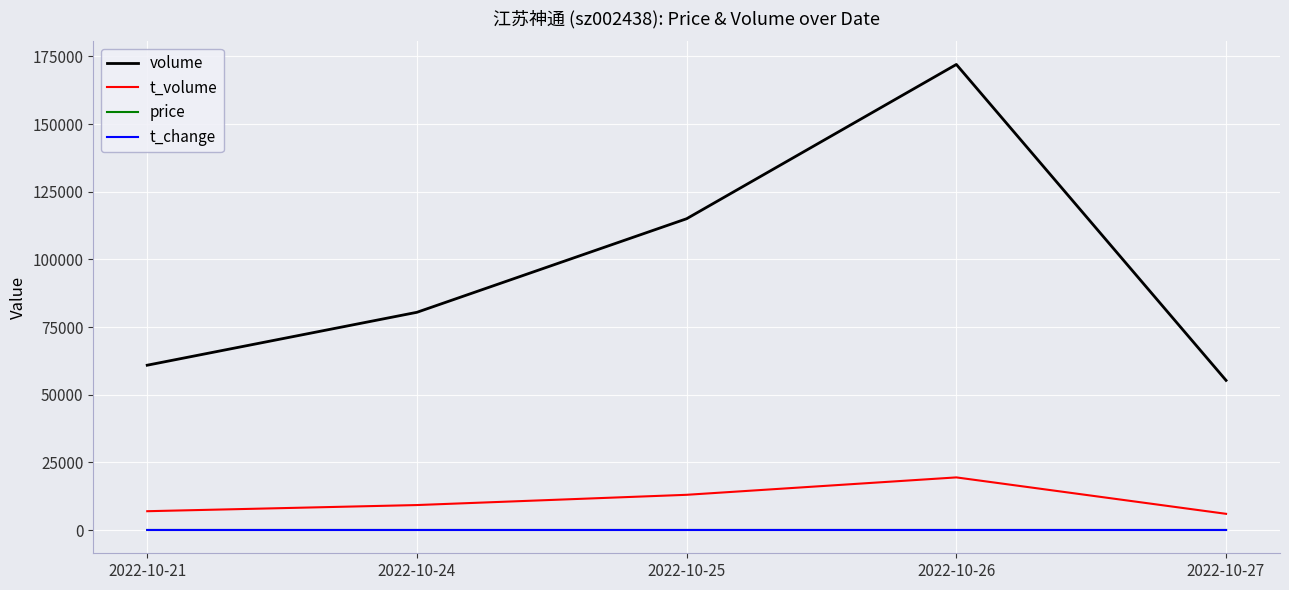

How many categories are shown in the chart?

5